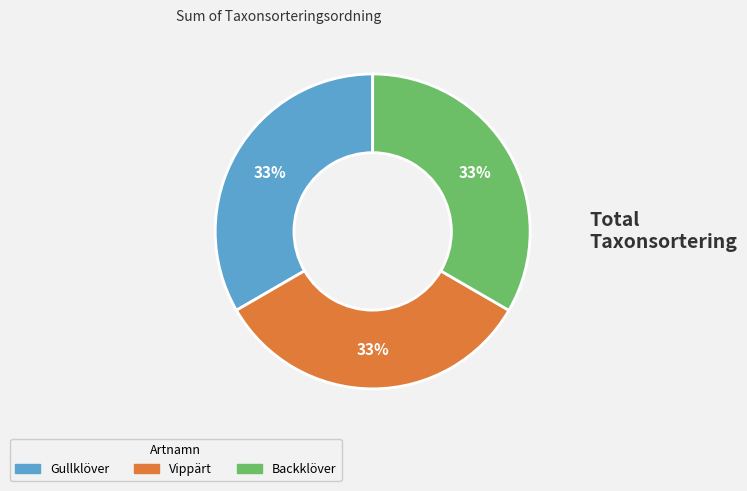

Count the number of slices in the pie.

3